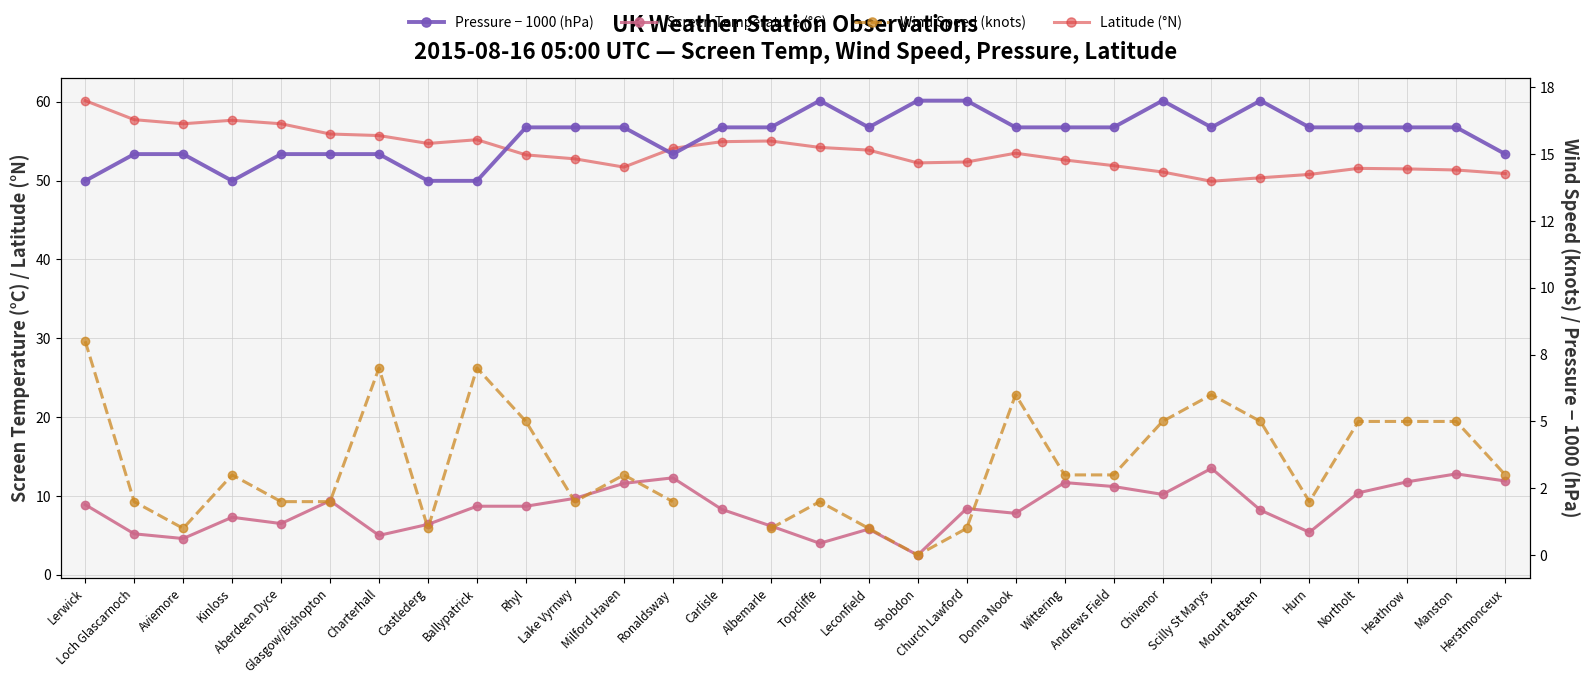

How many categories are shown in the chart?

30